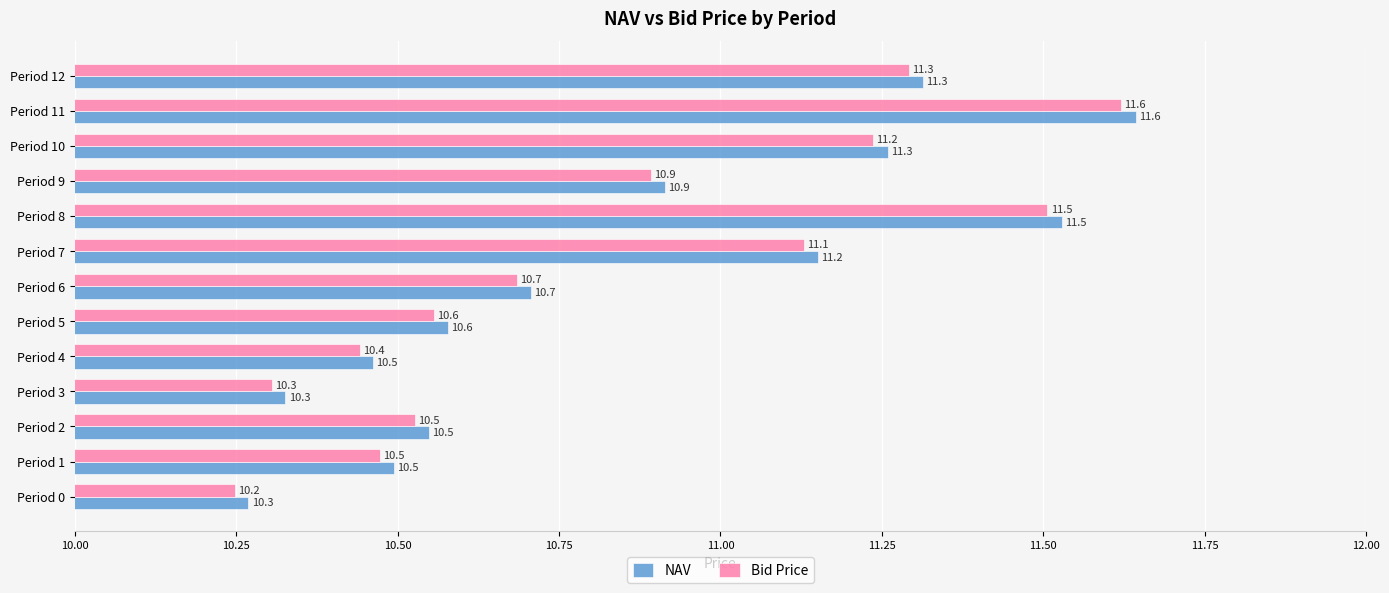

Is it true that NAV equals 10.3 at Period 0?

True